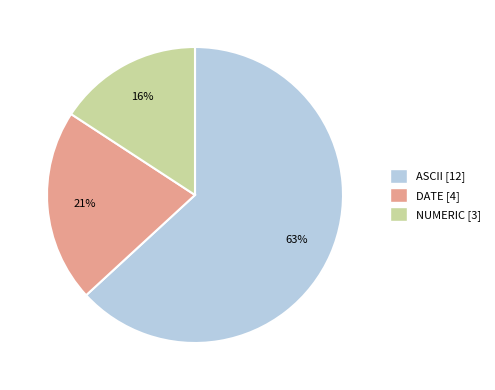

Count the number of slices in the pie.

3